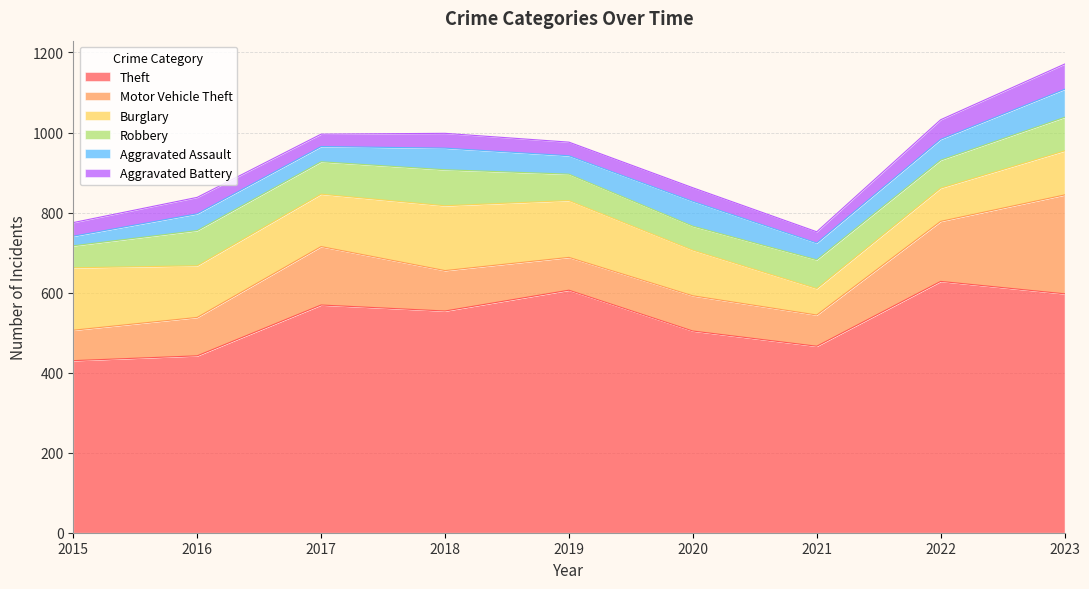

At which label is Aggravated Battery closest to 45?

2016